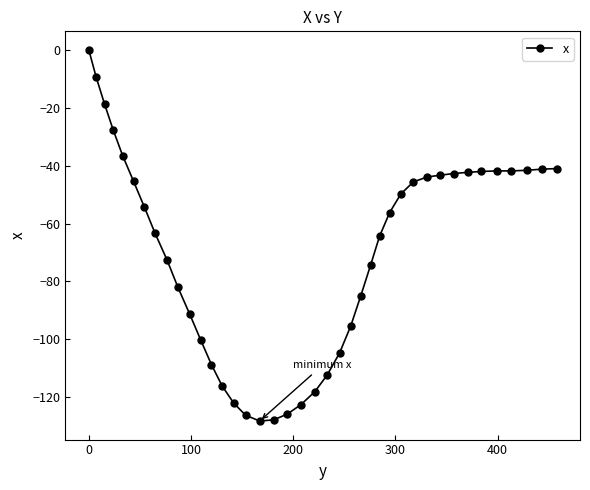

What is the sum of all values?

-2806.2